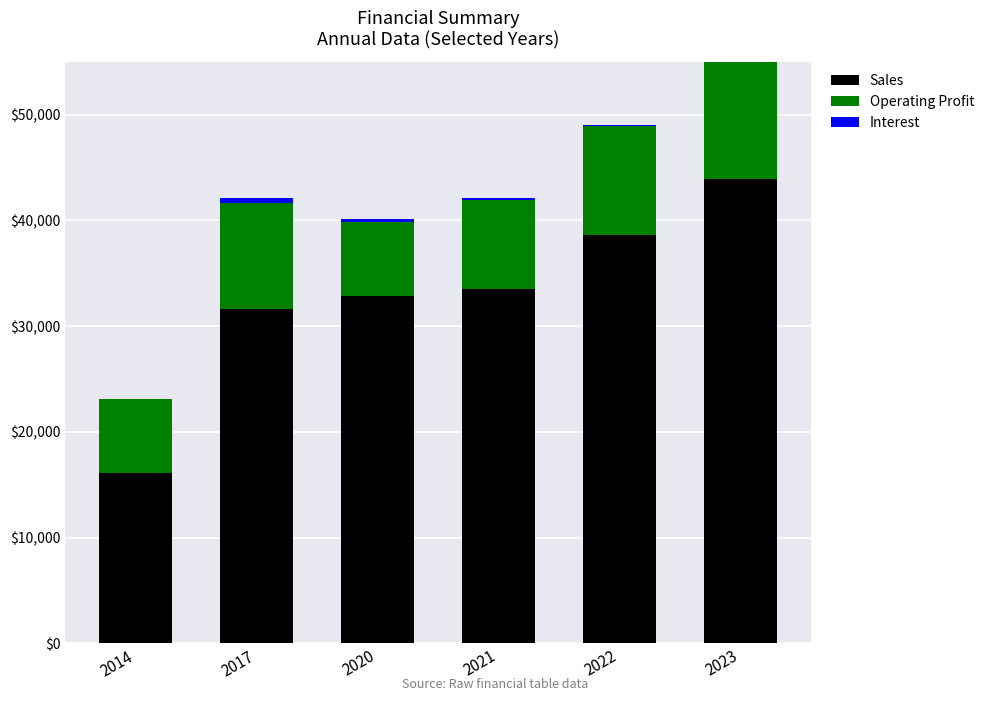

What value does the Operating Profit series have at 2023?

11650